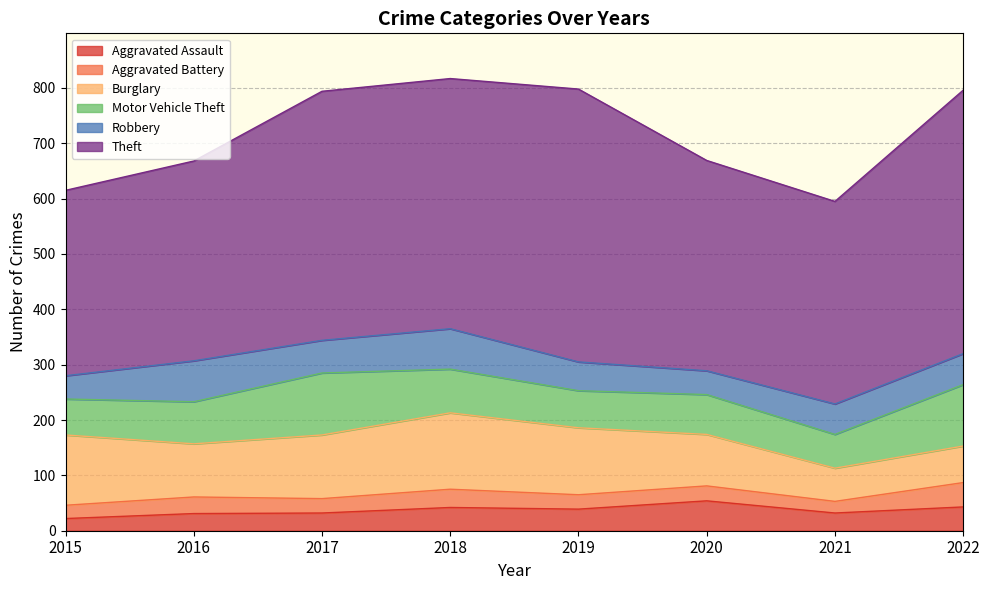

Does the chart display data point markers on the line(s)?

No